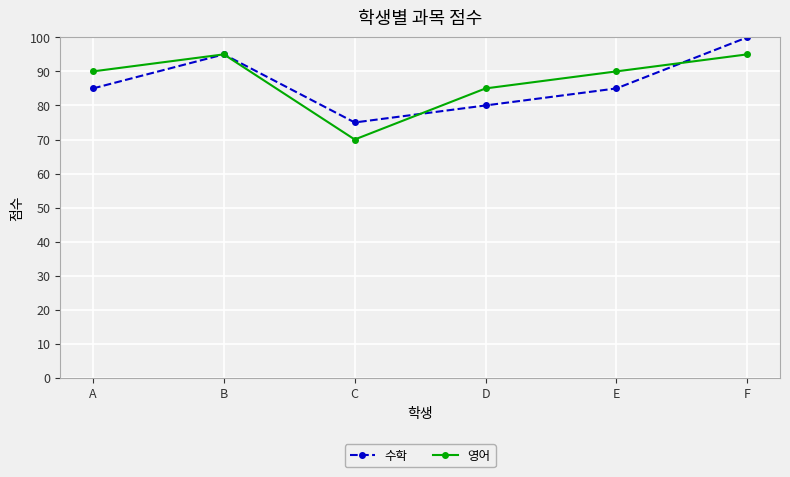

What is the spread (max minus min) of values at A?

5